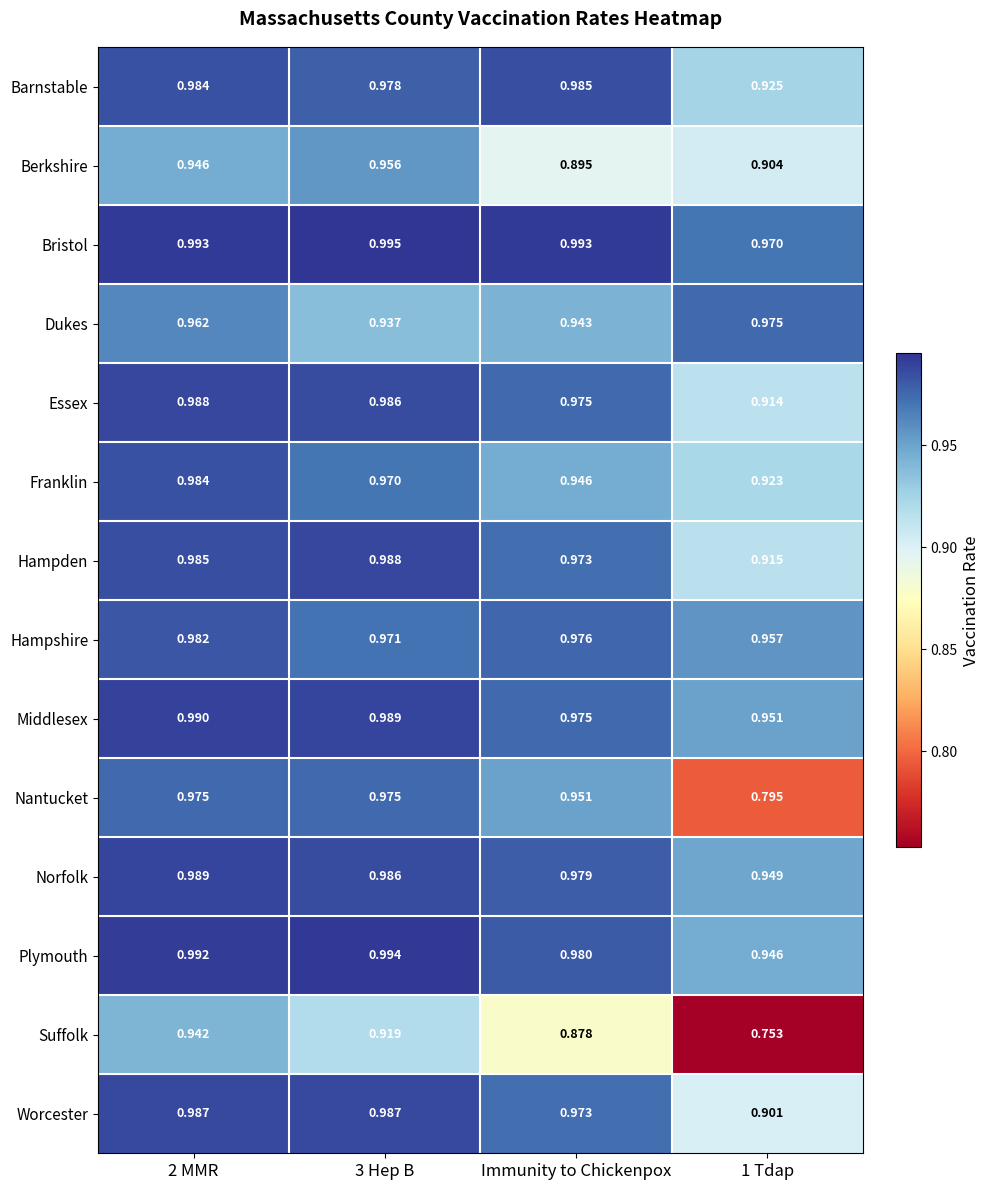

Which series has the widest spread of values?

Suffolk